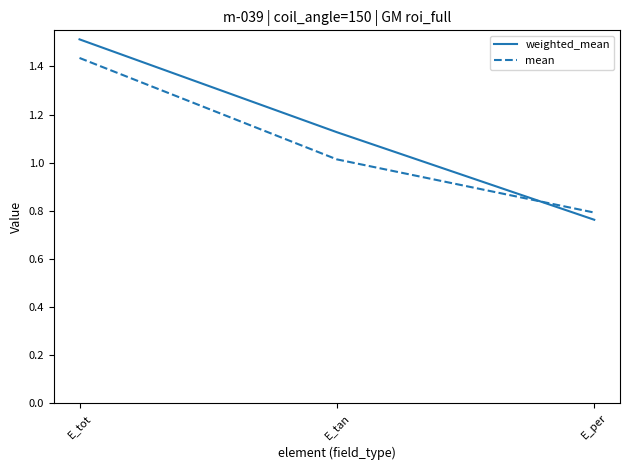

What is the total value across all series at E_tot?

2.9